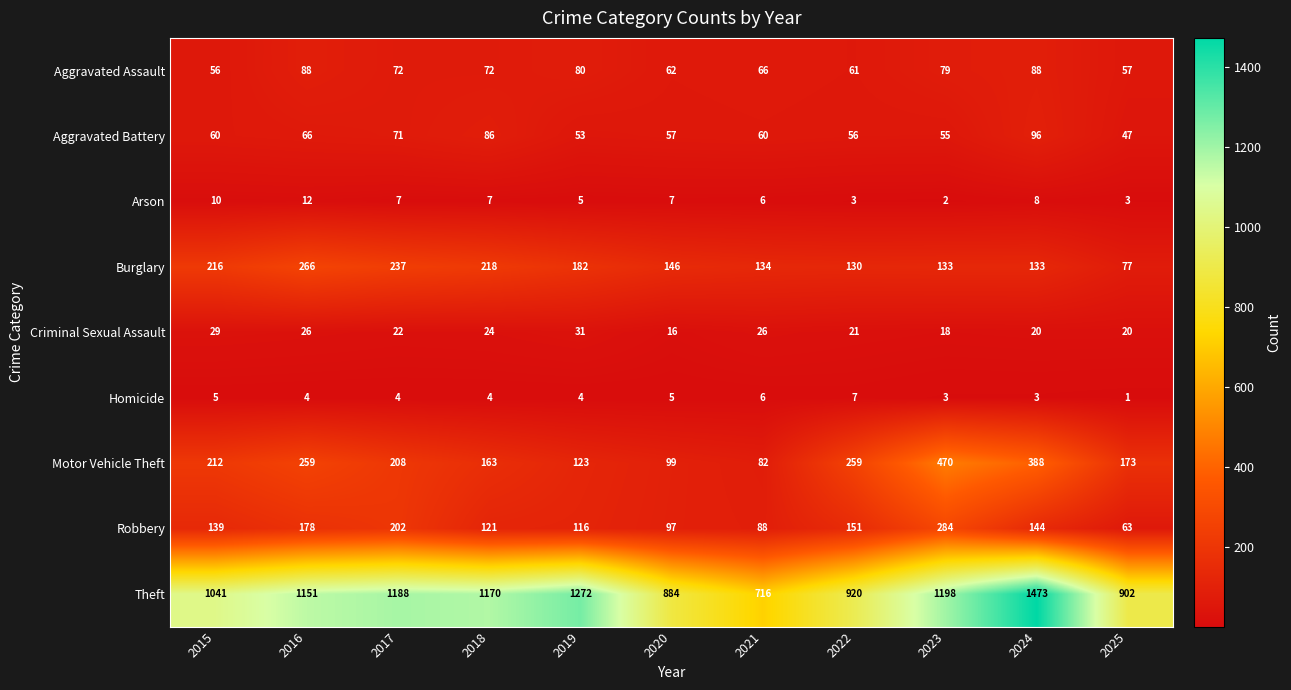

What is the total value across all series at 2025?

1343